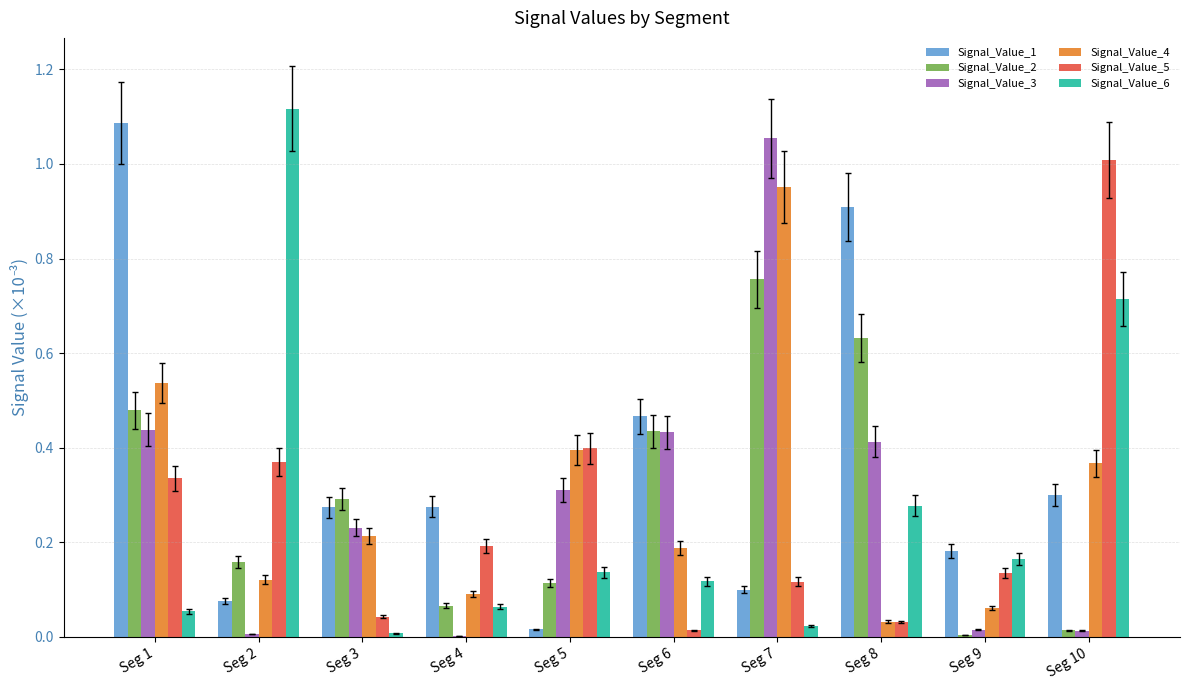

Which series has the largest total across all categories?

Signal_Value_1